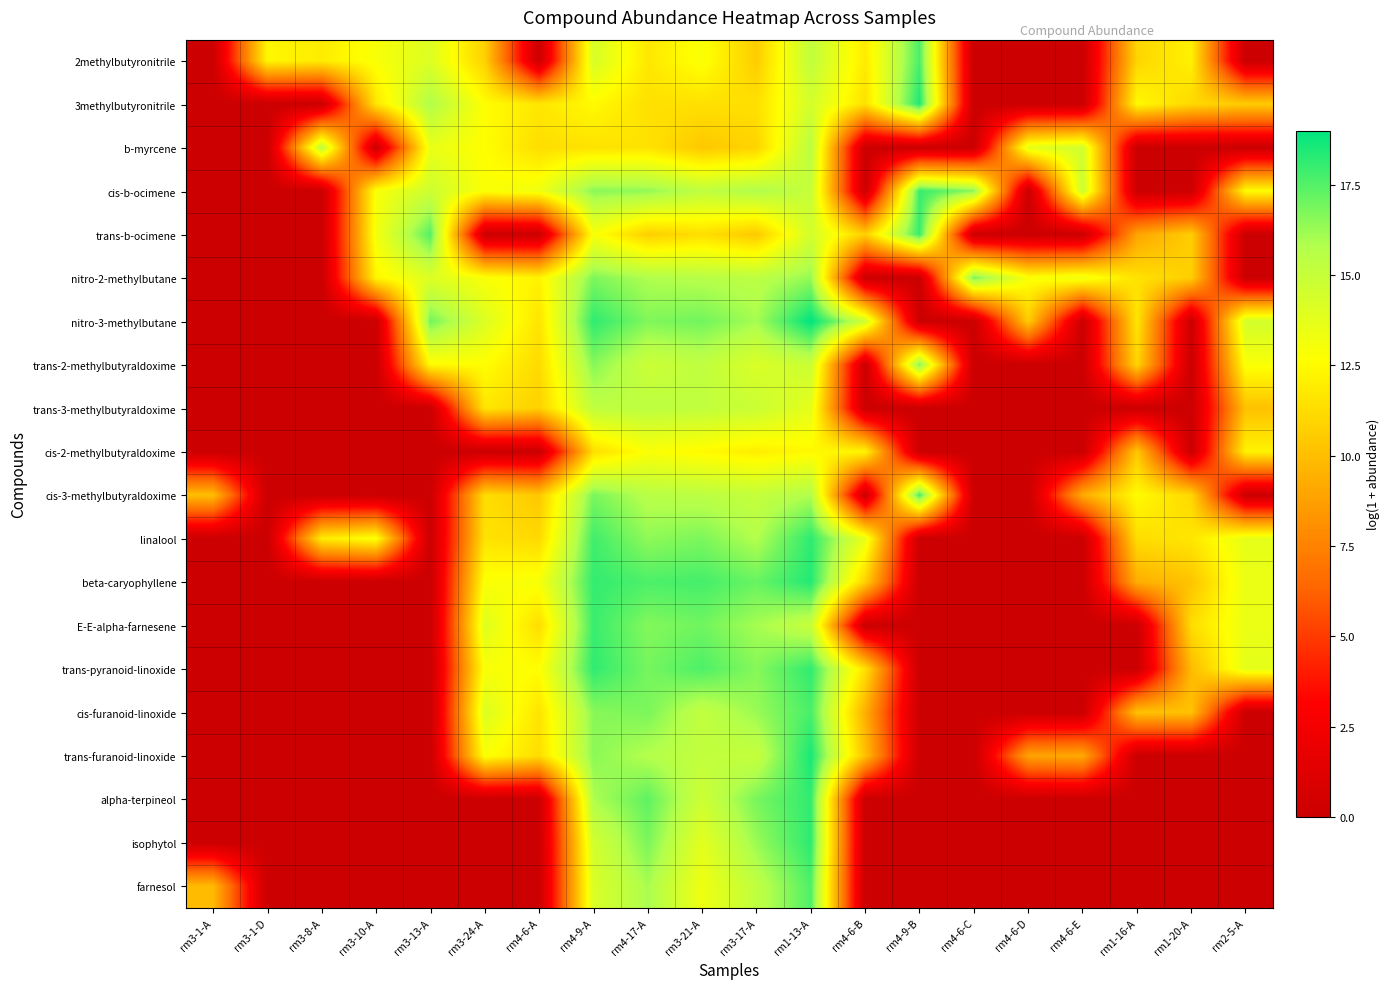

How many data points does each series have?

20